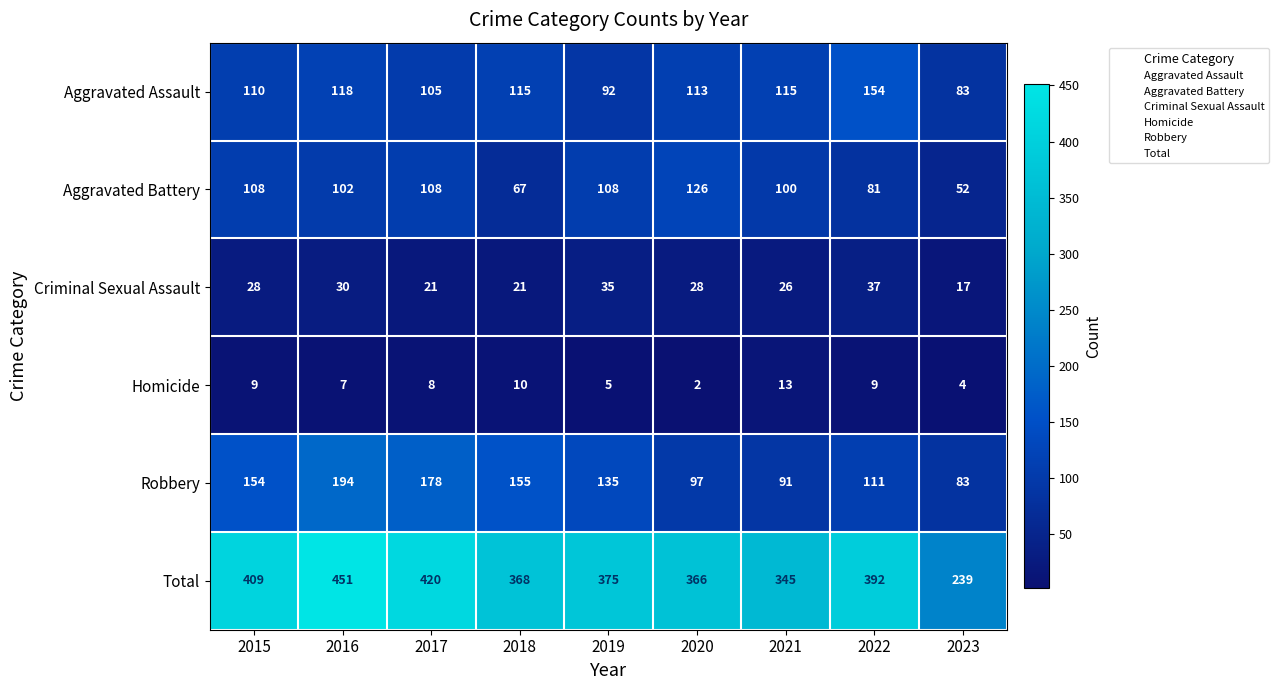

List the series in order of their peak value, highest first.

Total, Robbery, Aggravated Assault, Aggravated Battery, Criminal Sexual Assault, Homicide